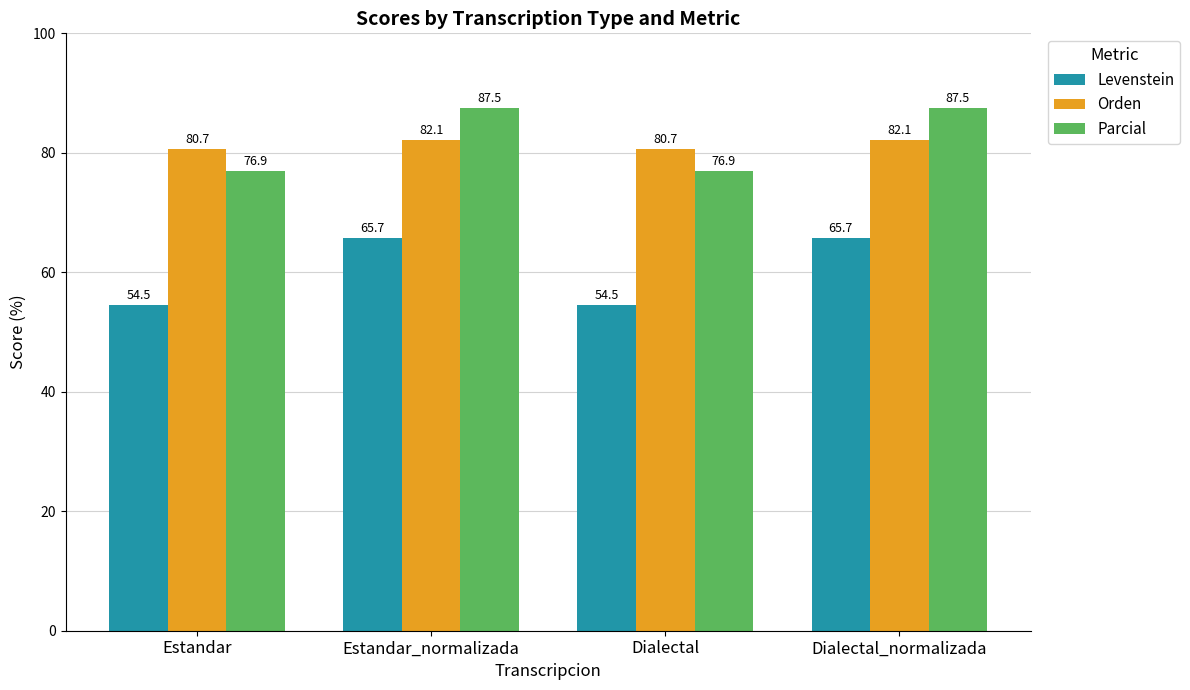

What is the approximate value of Orden at Dialectal?

80.7